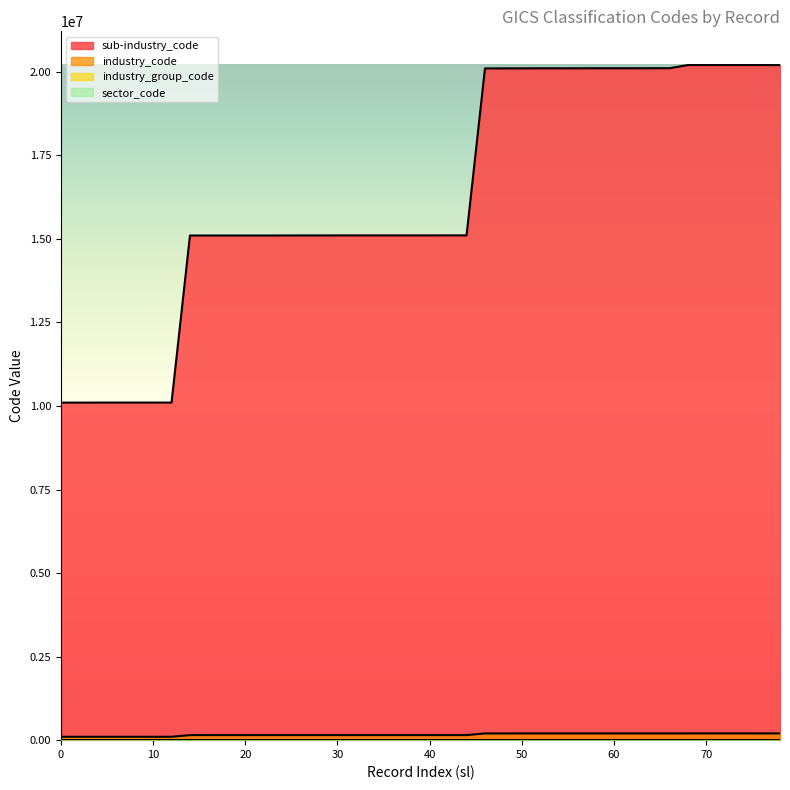

What is the difference between the highest and lowest values at 50?

20102990